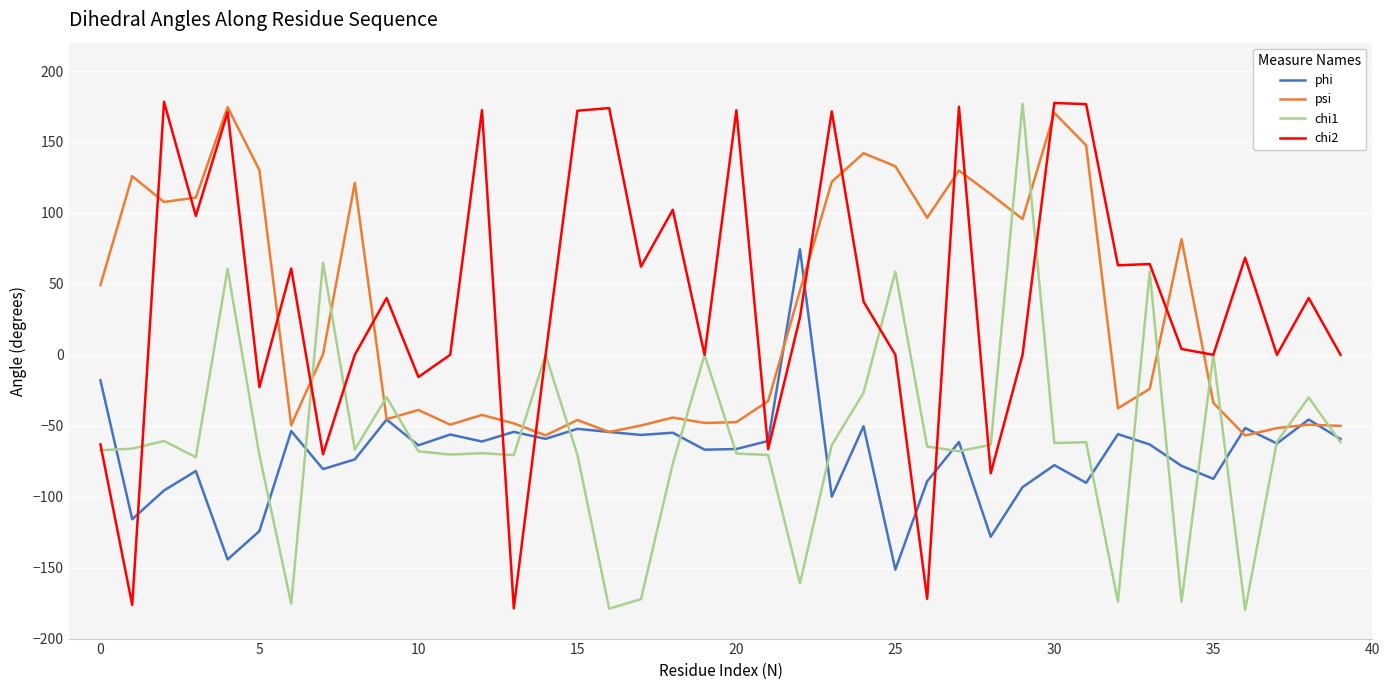

What is the highest value of the chi1 series?

177.0